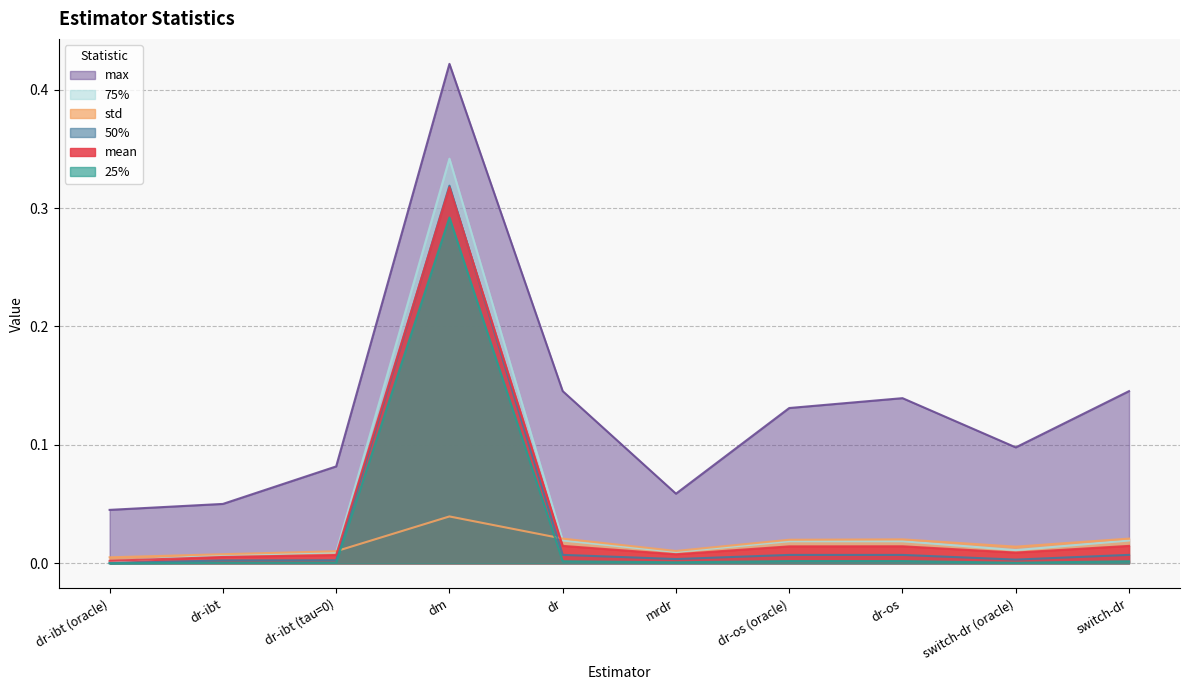

Reading left to right, extract all data points from this chart.

mean: dr-ibt (oracle)=0.0	dr-ibt=0.0	dr-ibt (tau=0)=0.0	dm=0.3	dr=0.0	mrdr=0.0	dr-os (oracle)=0.0	dr-os=0.0	switch-dr (oracle)=0.0	switch-dr=0.0
std: dr-ibt (oracle)=0.0	dr-ibt=0.0	dr-ibt (tau=0)=0.0	dm=0.0	dr=0.0	mrdr=0.0	dr-os (oracle)=0.0	dr-os=0.0	switch-dr (oracle)=0.0	switch-dr=0.0
25%: dr-ibt (oracle)=0.0	dr-ibt=0.0	dr-ibt (tau=0)=0.0	dm=0.3	dr=0.0	mrdr=0.0	dr-os (oracle)=0.0	dr-os=0.0	switch-dr (oracle)=0.0	switch-dr=0.0
50%: dr-ibt (oracle)=0.0	dr-ibt=0.0	dr-ibt (tau=0)=0.0	dm=0.3	dr=0.0	mrdr=0.0	dr-os (oracle)=0.0	dr-os=0.0	switch-dr (oracle)=0.0	switch-dr=0.0
75%: dr-ibt (oracle)=0.0	dr-ibt=0.0	dr-ibt (tau=0)=0.0	dm=0.3	dr=0.0	mrdr=0.0	dr-os (oracle)=0.0	dr-os=0.0	switch-dr (oracle)=0.0	switch-dr=0.0
max: dr-ibt (oracle)=0.0	dr-ibt=0.1	dr-ibt (tau=0)=0.1	dm=0.4	dr=0.1	mrdr=0.1	dr-os (oracle)=0.1	dr-os=0.1	switch-dr (oracle)=0.1	switch-dr=0.1